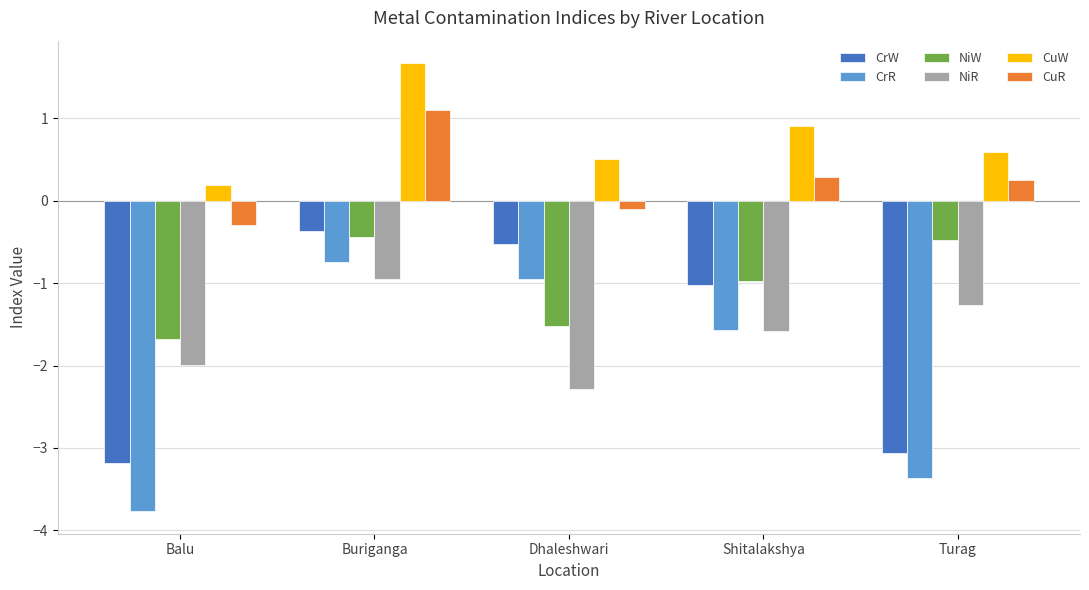

How many bars are there in each group?

6